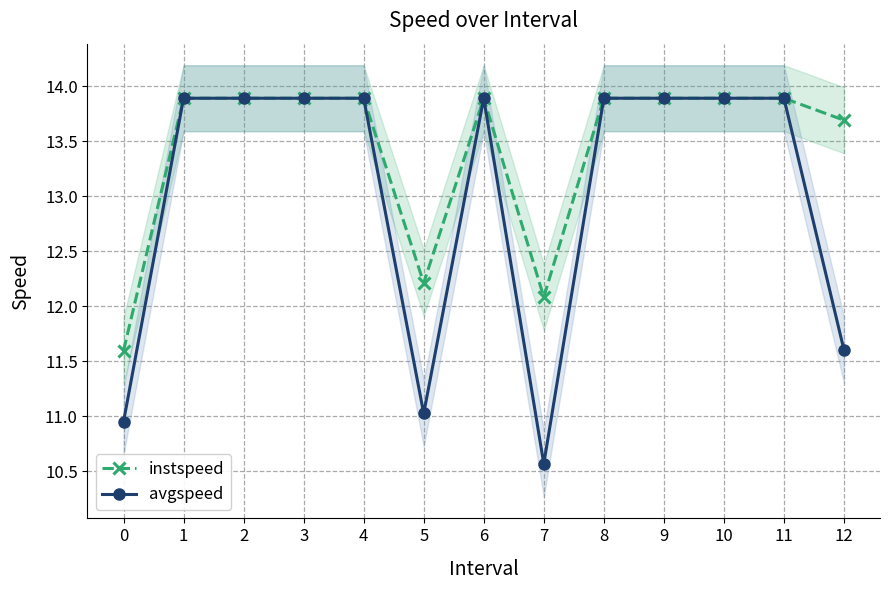

What is the total value across all series at 4?

27.8